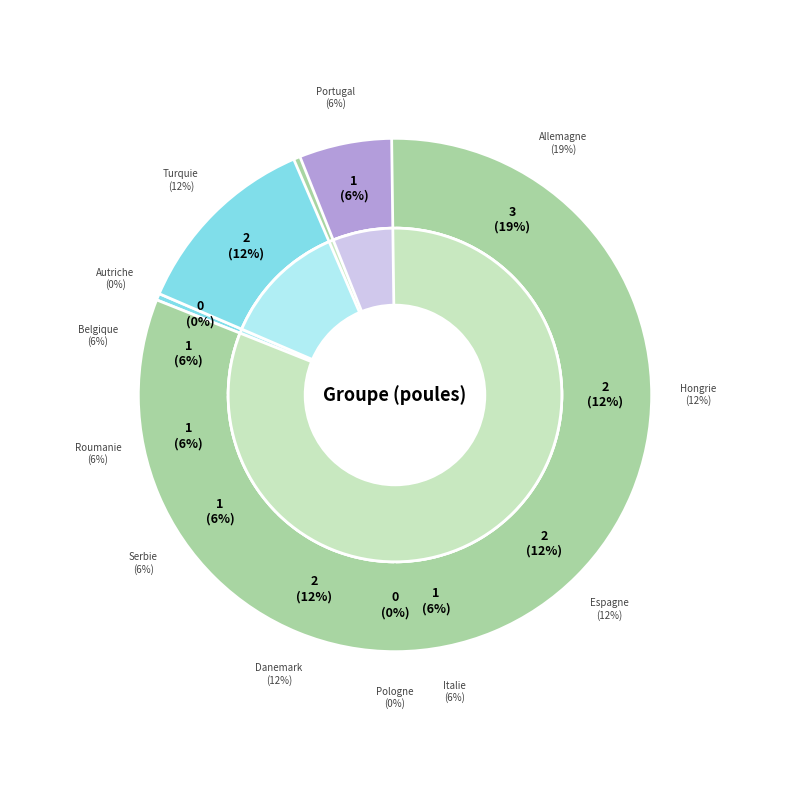

To the nearest percent, what is the difference between the largest and smallest slice percentages?

19%